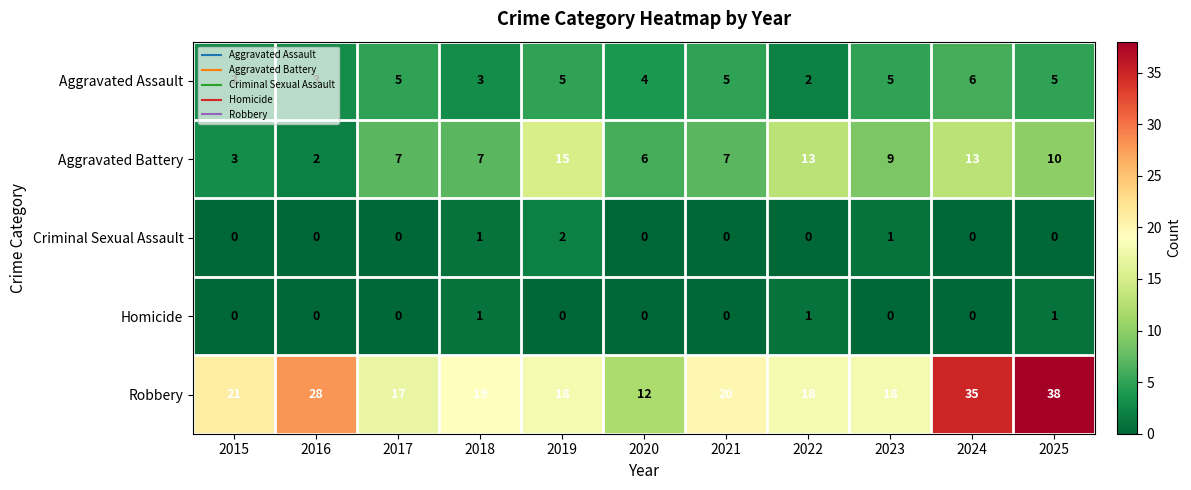

What is the sum of the Aggravated Battery values at 2020 and 2015?

9